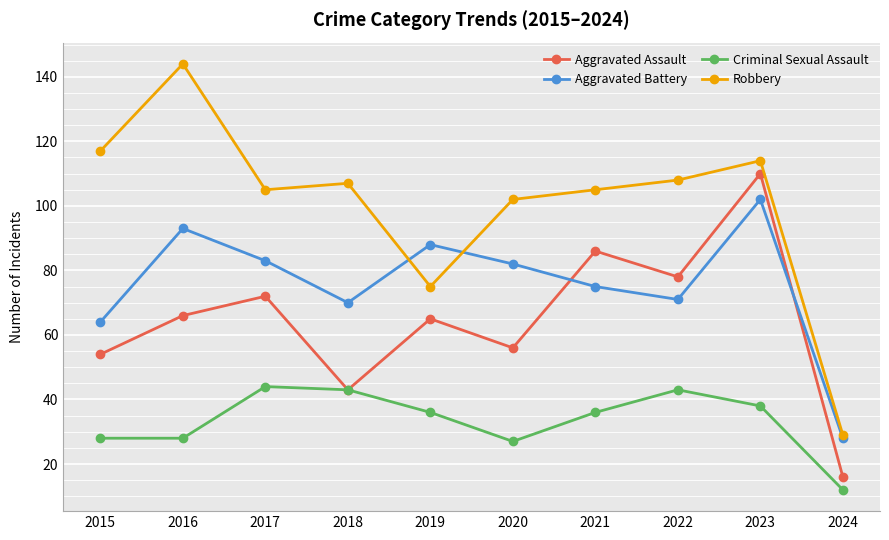

At 2017, list the series in order from largest to smallest.

Robbery, Aggravated Battery, Aggravated Assault, Criminal Sexual Assault